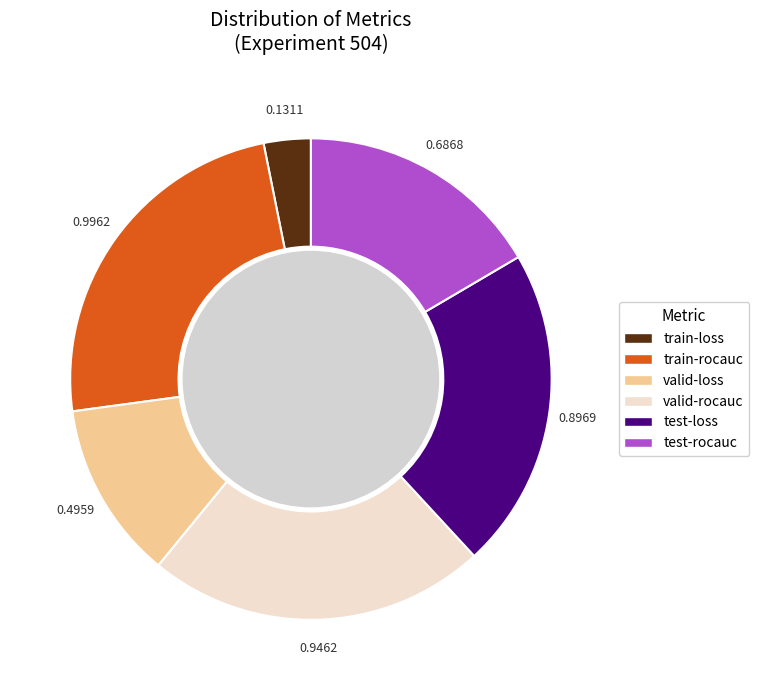

True or false: test-rocauc accounts for 22% of the total.

False